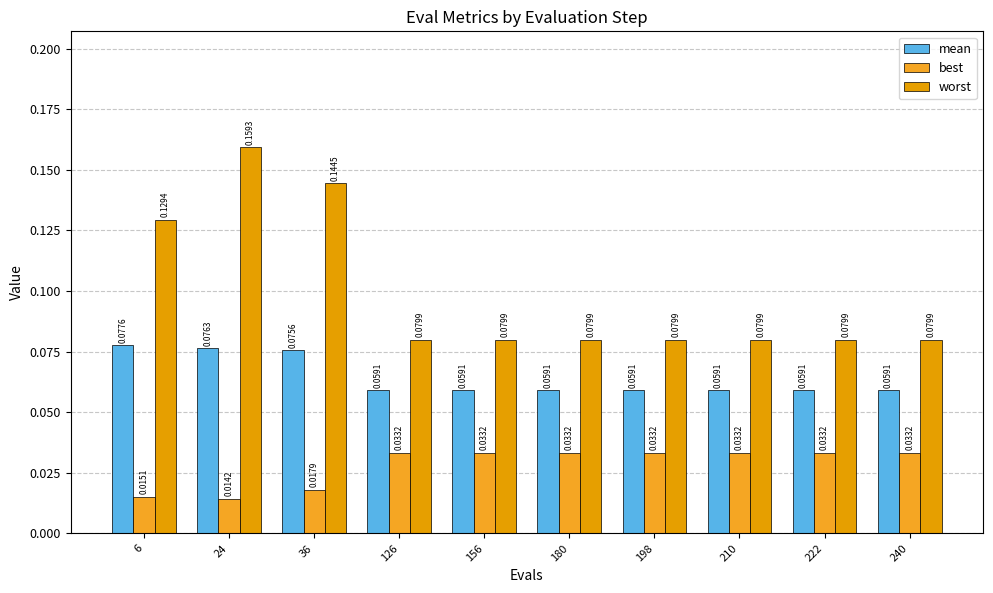

What is the value of the worst bar at the 5th from the left?

0.1